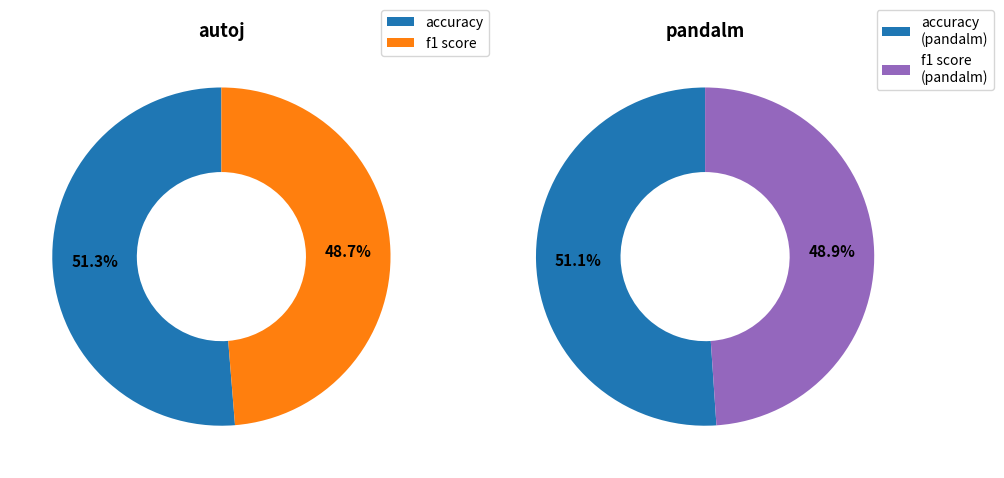

Does accuracy account for over 50% of the chart?

Yes